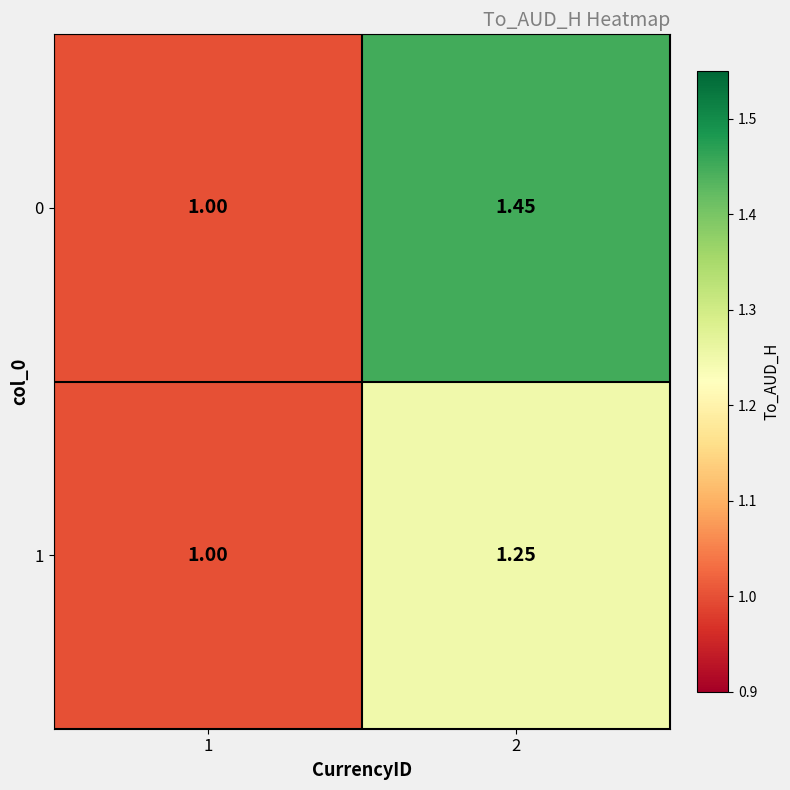

How many distinct data groups are displayed?

2